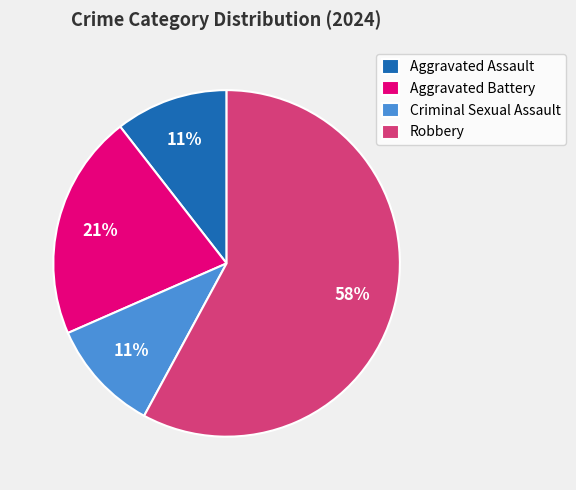

To the nearest percent, what is the difference between the largest and smallest slice percentages?

47%